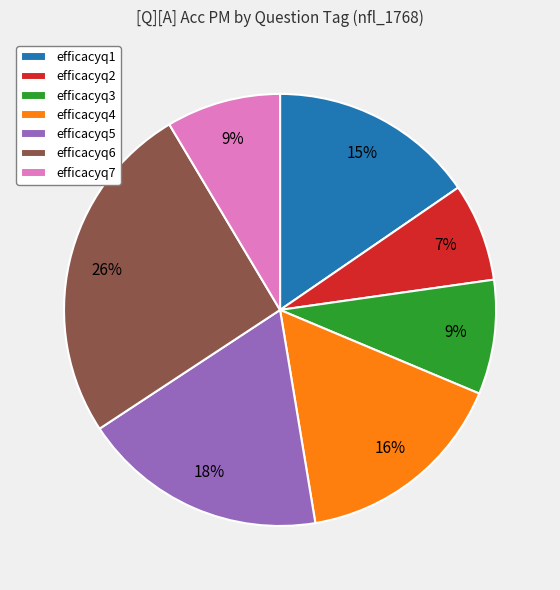

Combined, do efficacyq1 and efficacyq5 account for over 50%?

No